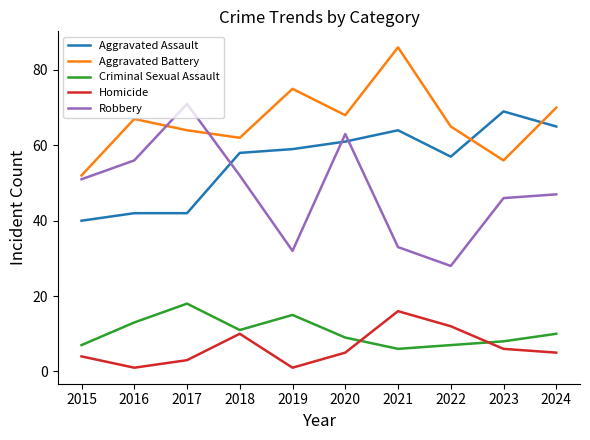

Which series has the largest range (max minus min)?

Robbery